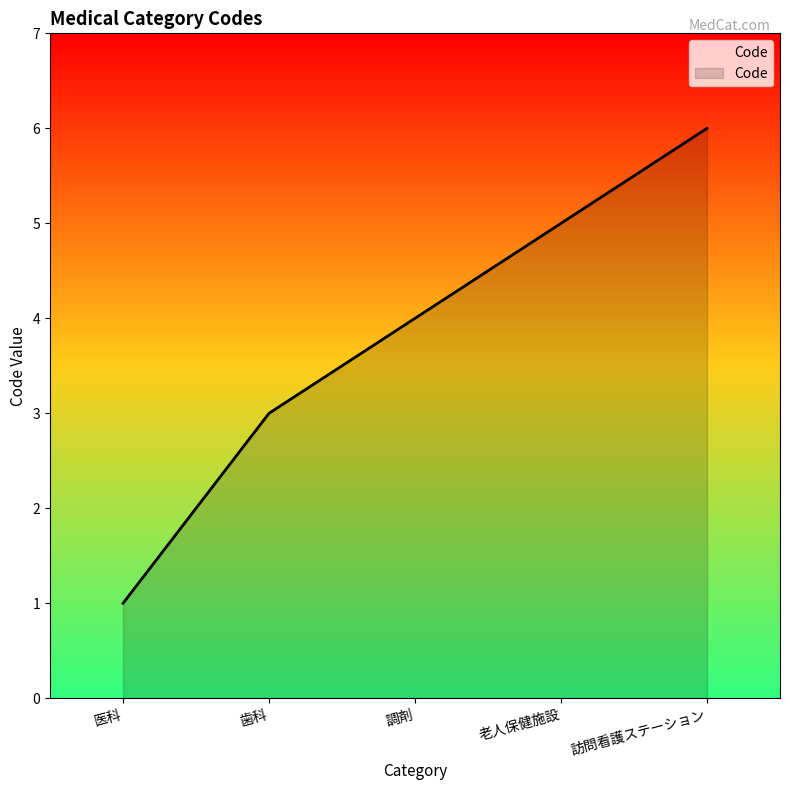

Reading left to right, what are all the values shown in this chart?

医科=1	歯科=3	調剤=4	老人保健施設=5	訪問看護ステーション=6